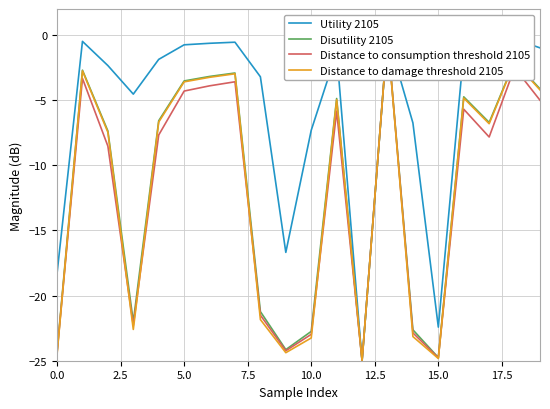

Which series changed the most between 0.0 and 12?

Utility 2105